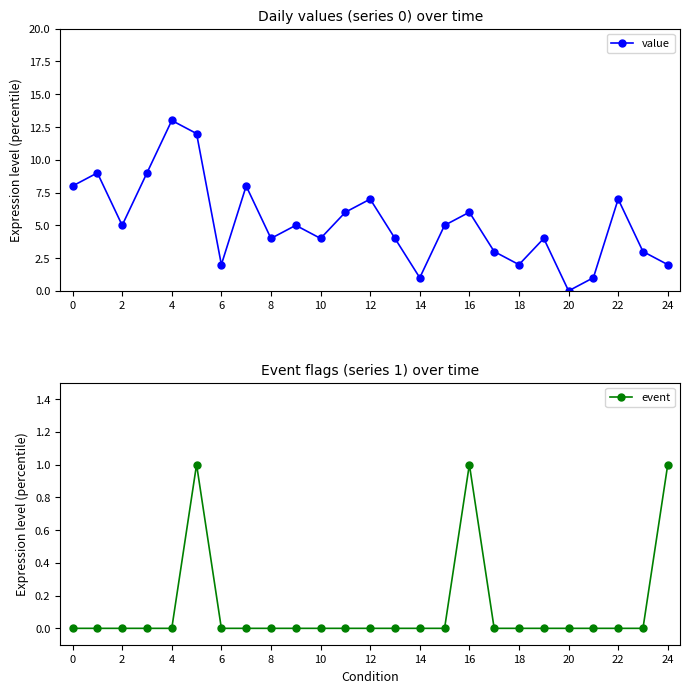

The value of value at 24 is 2. True or false?

True